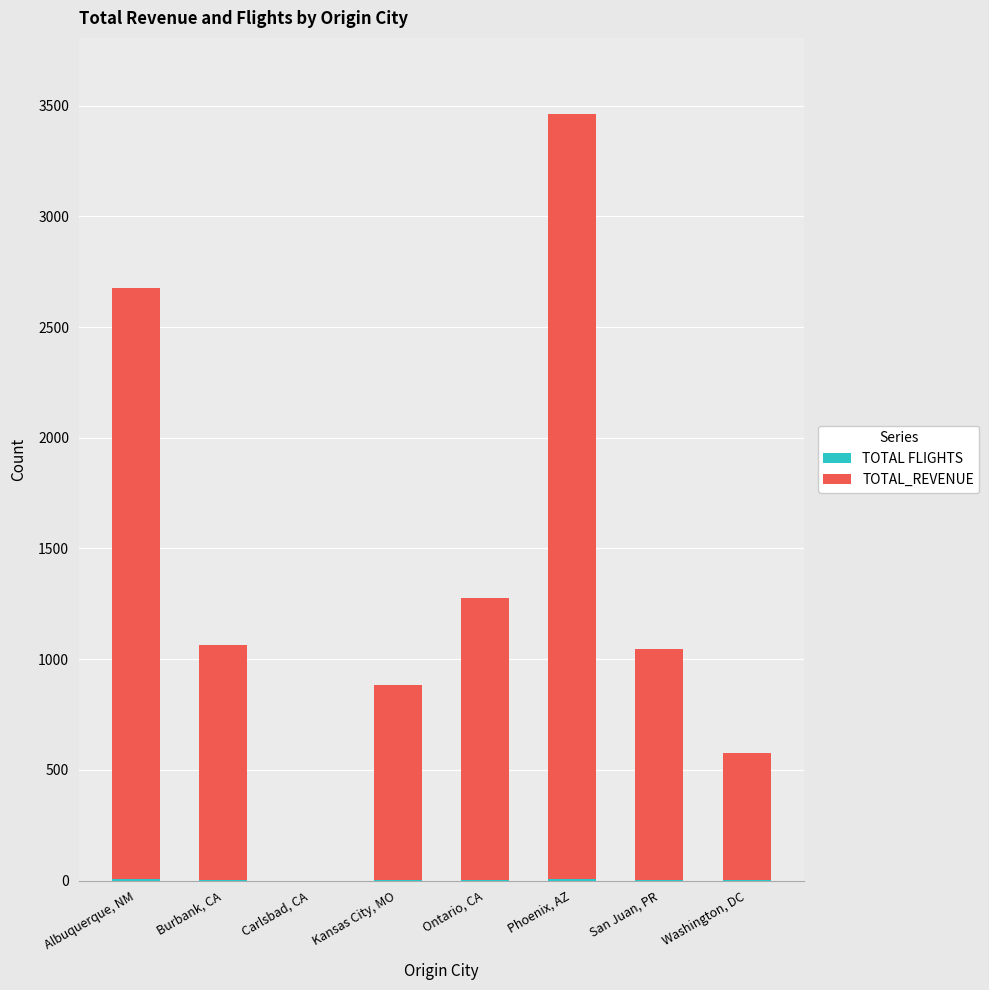

At which category is the sum across all series the highest?

Phoenix, AZ